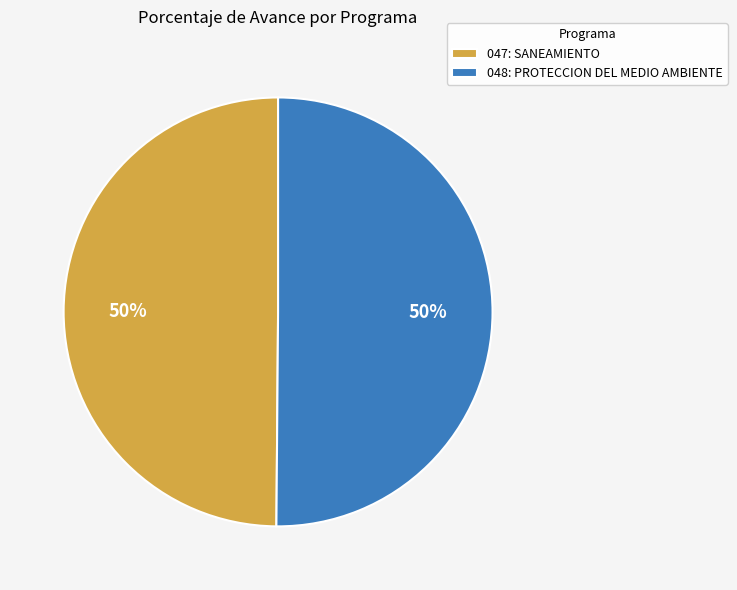

What is the ratio of the value at 047: SANEAMIENTO to the value at 048: PROTECCION DEL MEDIO AMBIENTE?

1.0